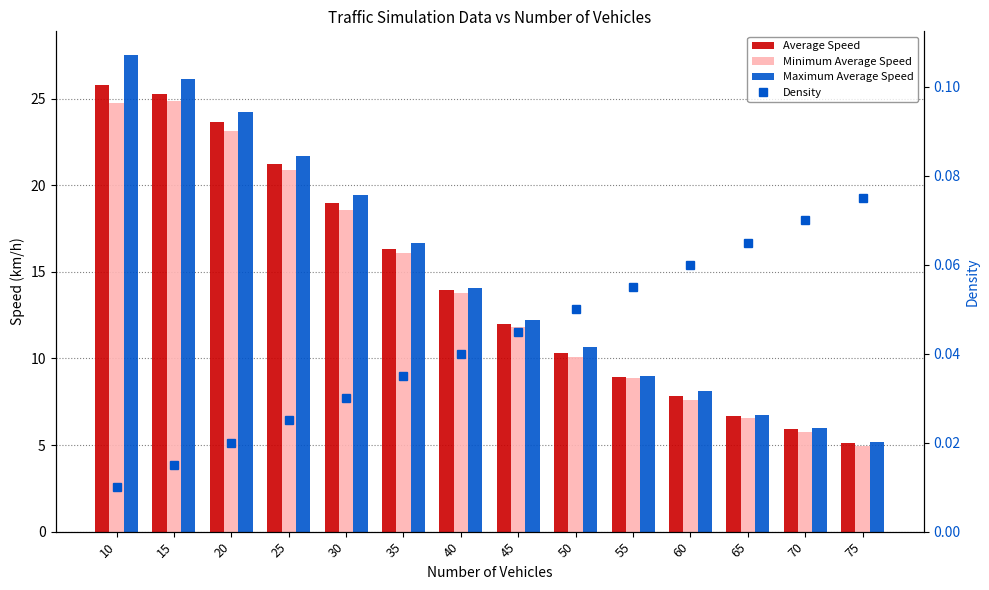

Rank the categories by Maximum Average Speed value from lowest to highest.

75, 70, 65, 60, 55, 50, 45, 40, 35, 30, 25, 20, 15, 10